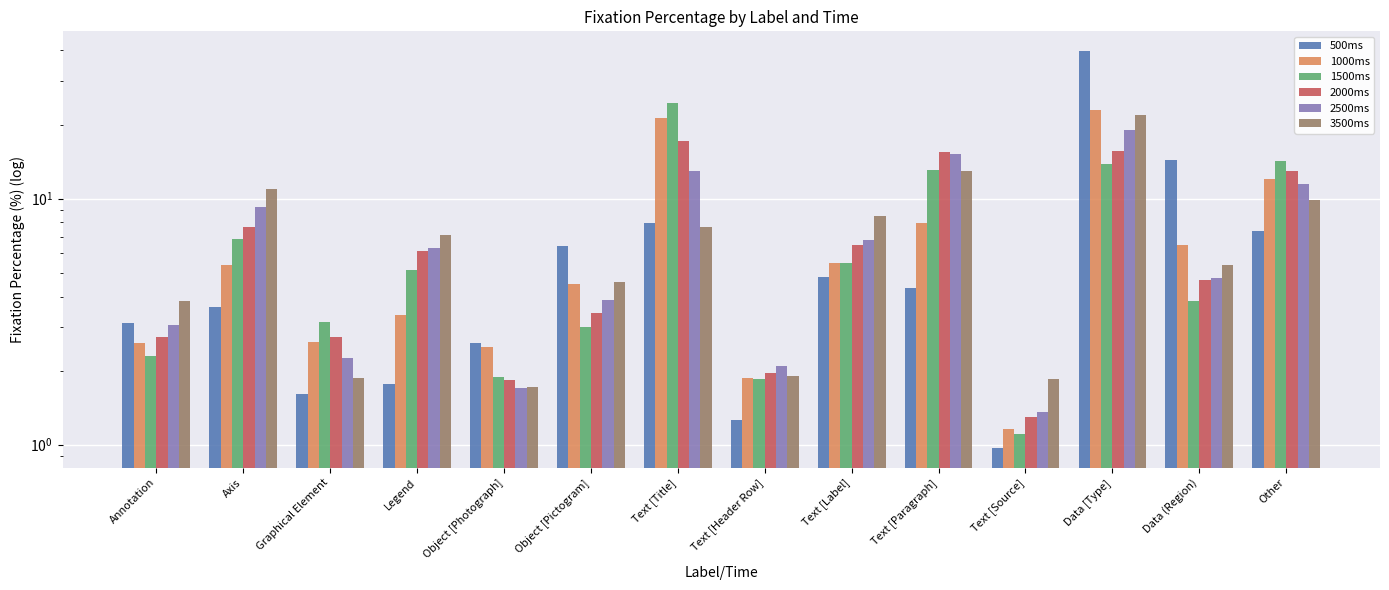

True or false: 500ms has a value of 4.3 at Text [Paragraph].

True